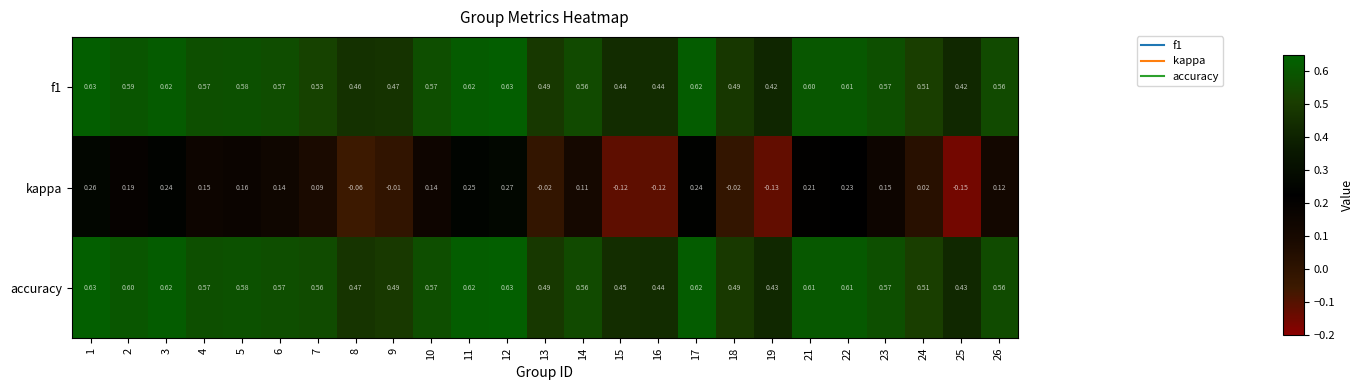

Is the value of kappa at 15 greater than the value of accuracy at 12?

No